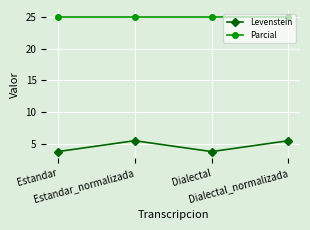

What is the label of the 1st point from the right?

Dialectal_normalizada